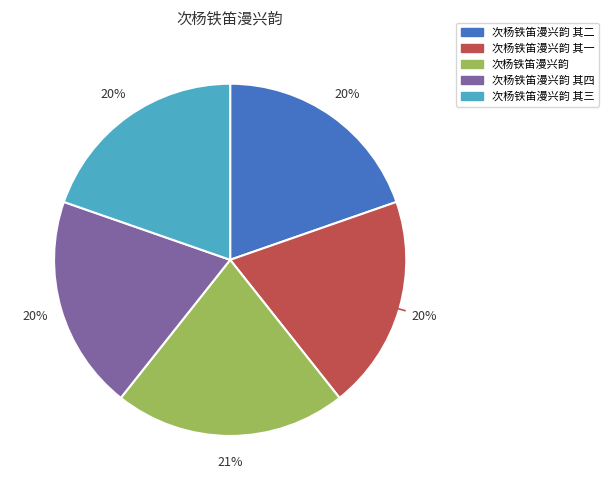

Is there a majority slice in this chart?

No